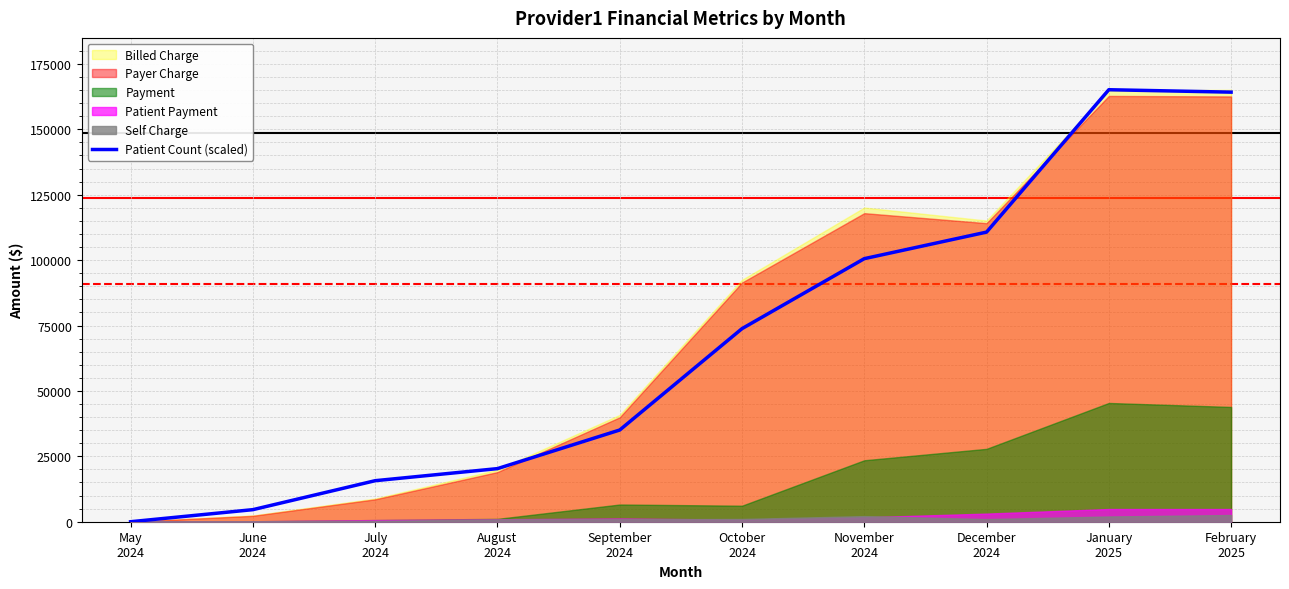

Where does the data first go above 73795?

October
2024